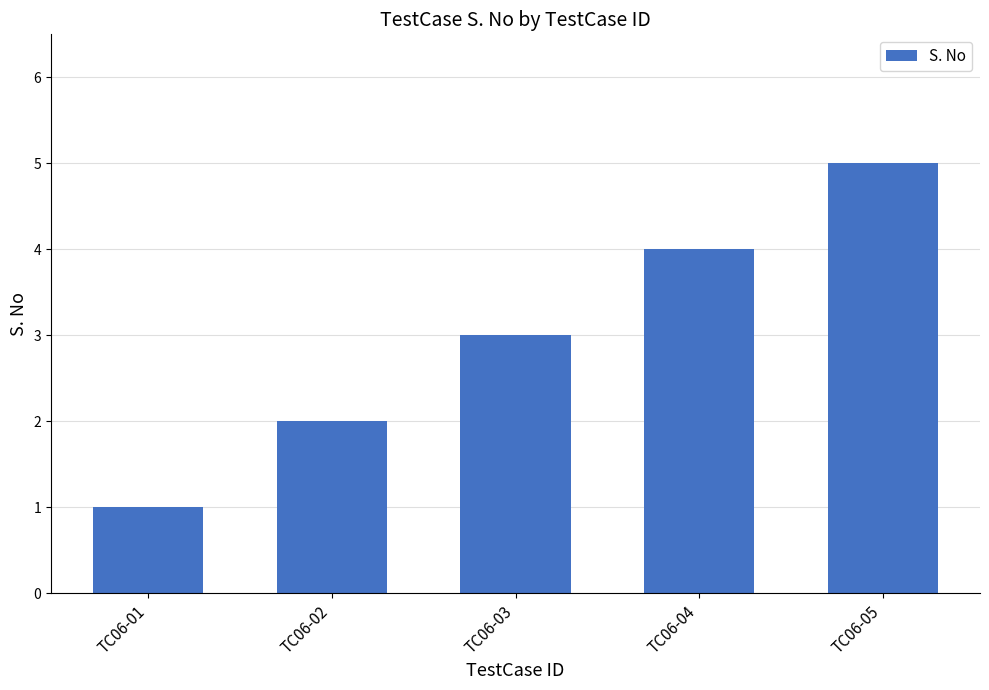

Reading left to right, what are all the values shown in this chart?

1	2	3	4	5